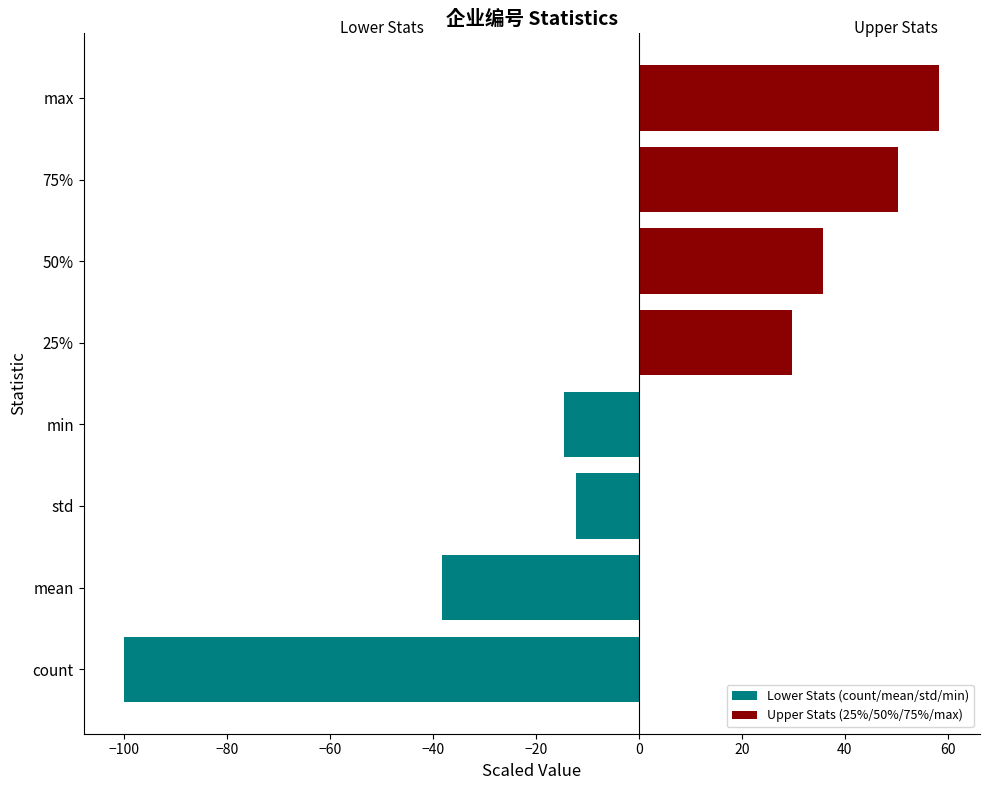

What are all the series names shown in the legend?

Lower Stats (count/mean/std/min), Upper Stats (25%/50%/75%/max)